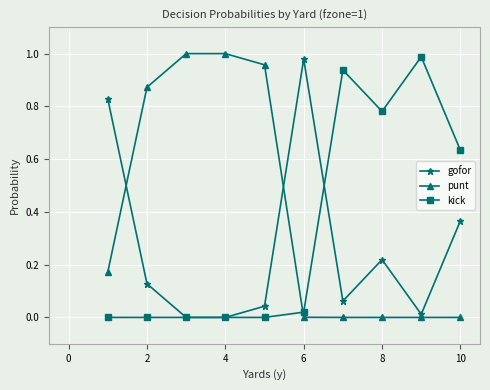

List the series in order of their overall mean, highest first.

punt, kick, gofor